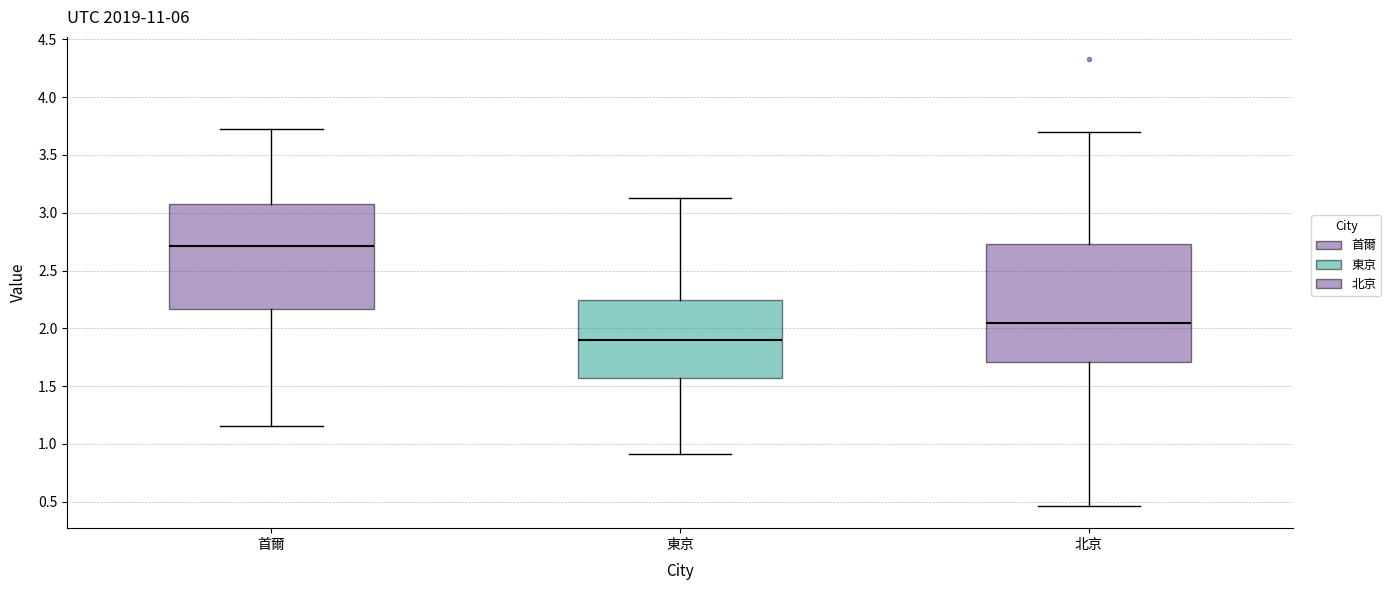

Comparing the boxes themselves (not the whiskers), which one is the tallest?

北京